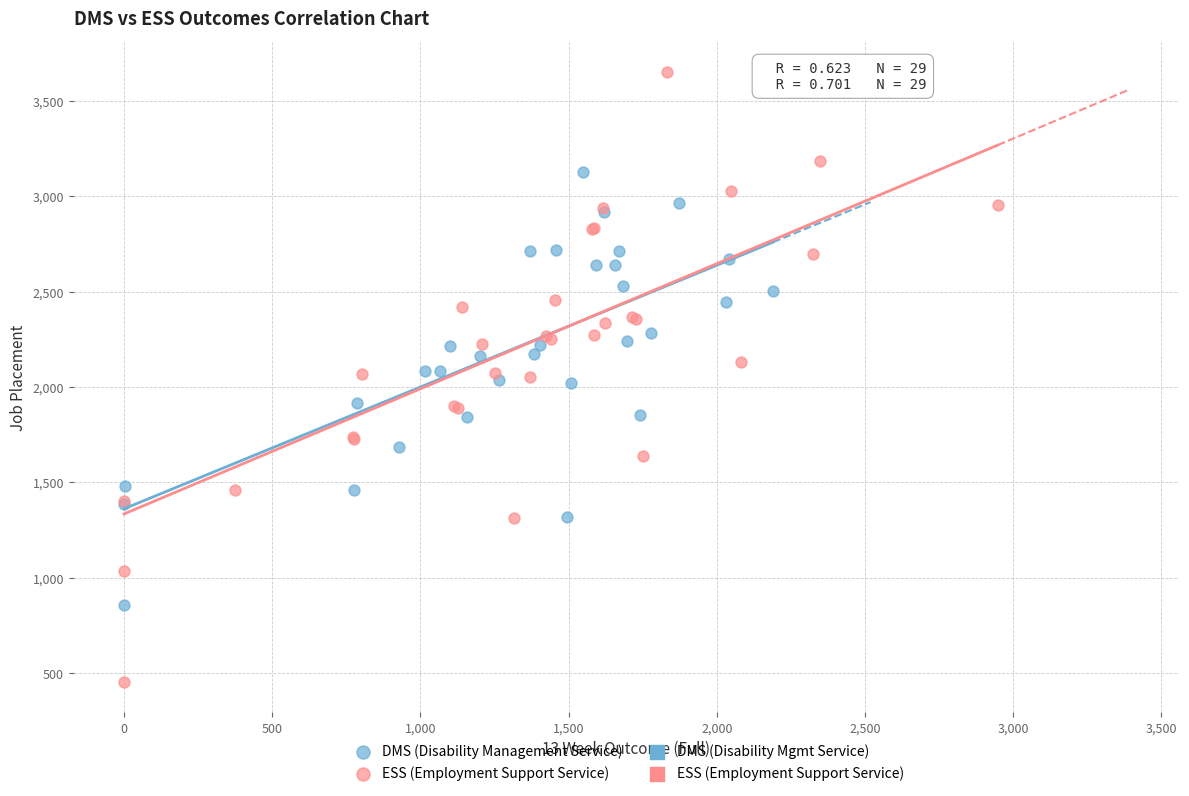

Which series has the largest Y range (max minus min)?

ESS (Employment Support Service)